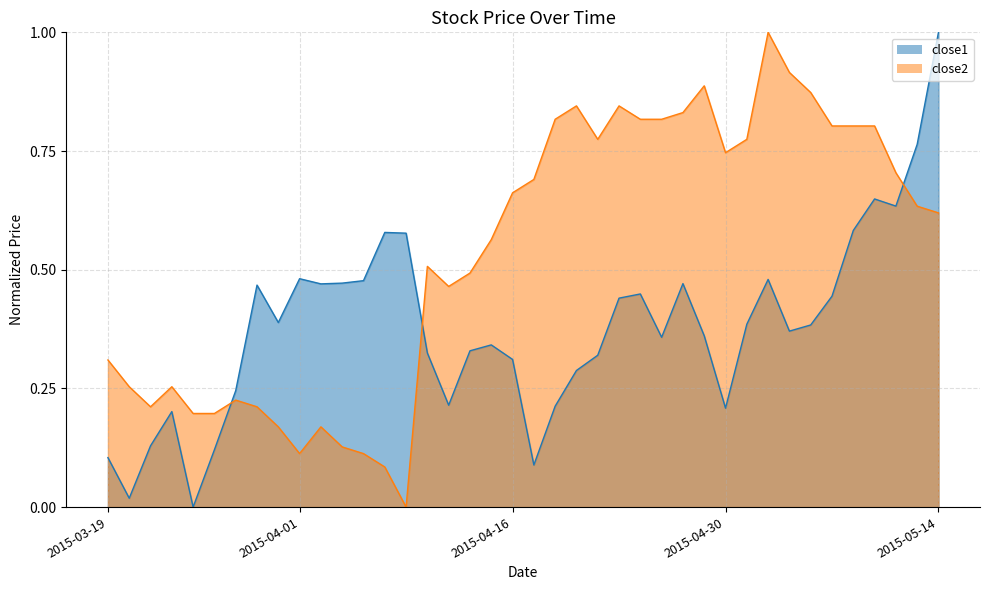

True or false: close2 and close1 intersect in this chart.

True